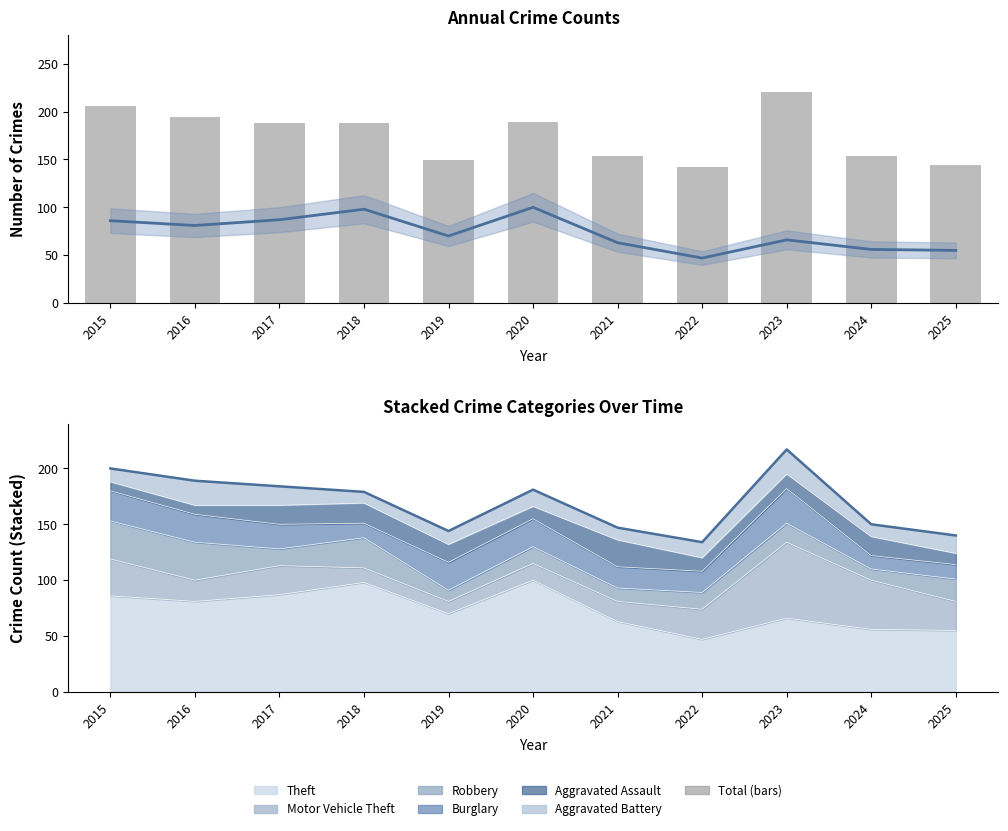

Is it true that Theft (estimate) equals 57 at 2015?

False